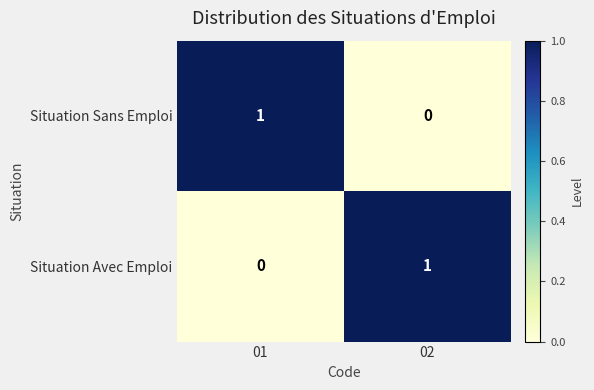

List the labels in order of Situation Sans Emploi value, largest first.

01, 02